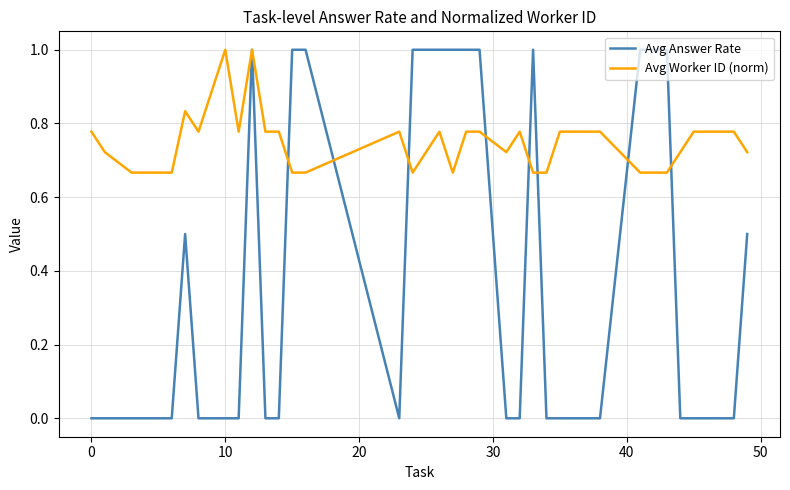

List the series in order of their overall mean, lowest first.

Avg Answer Rate, Avg Worker ID (norm)